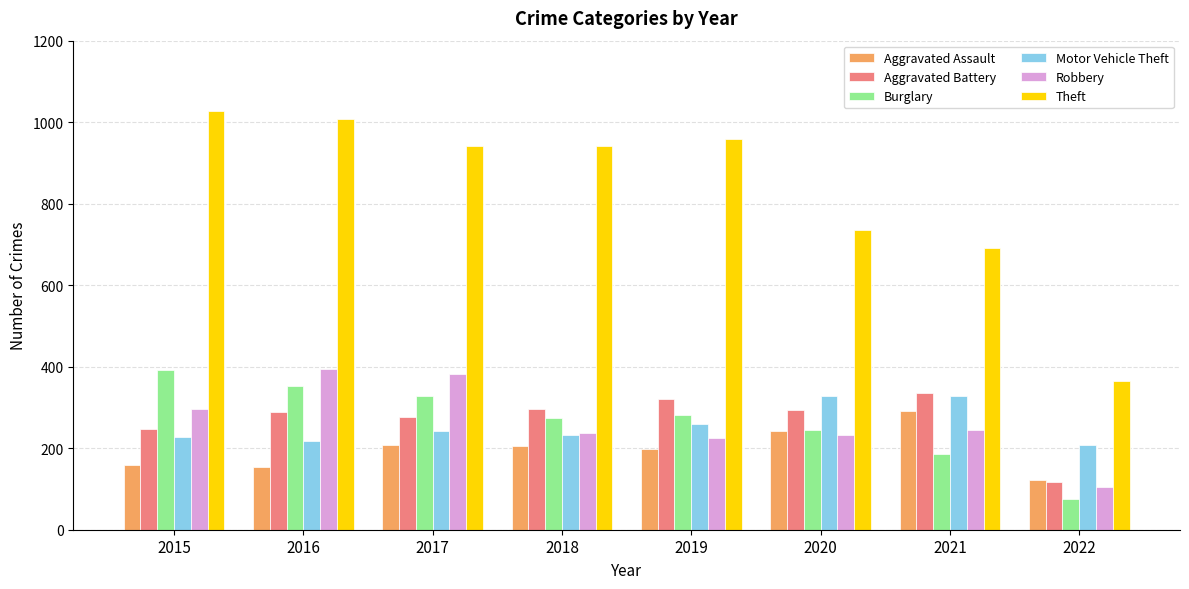

The Motor Vehicle Theft series shows 416 at 2017. True or false?

False